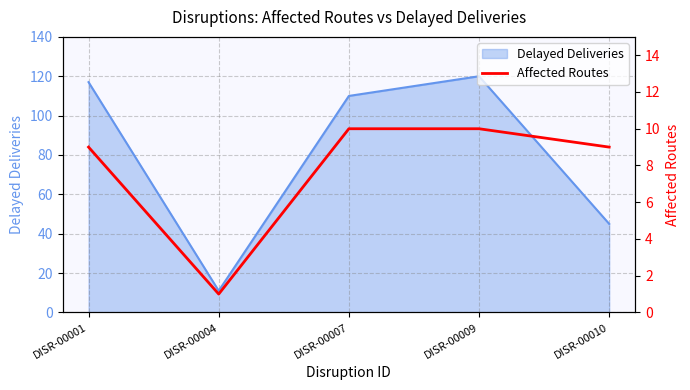

How many data points are less than 9?

1